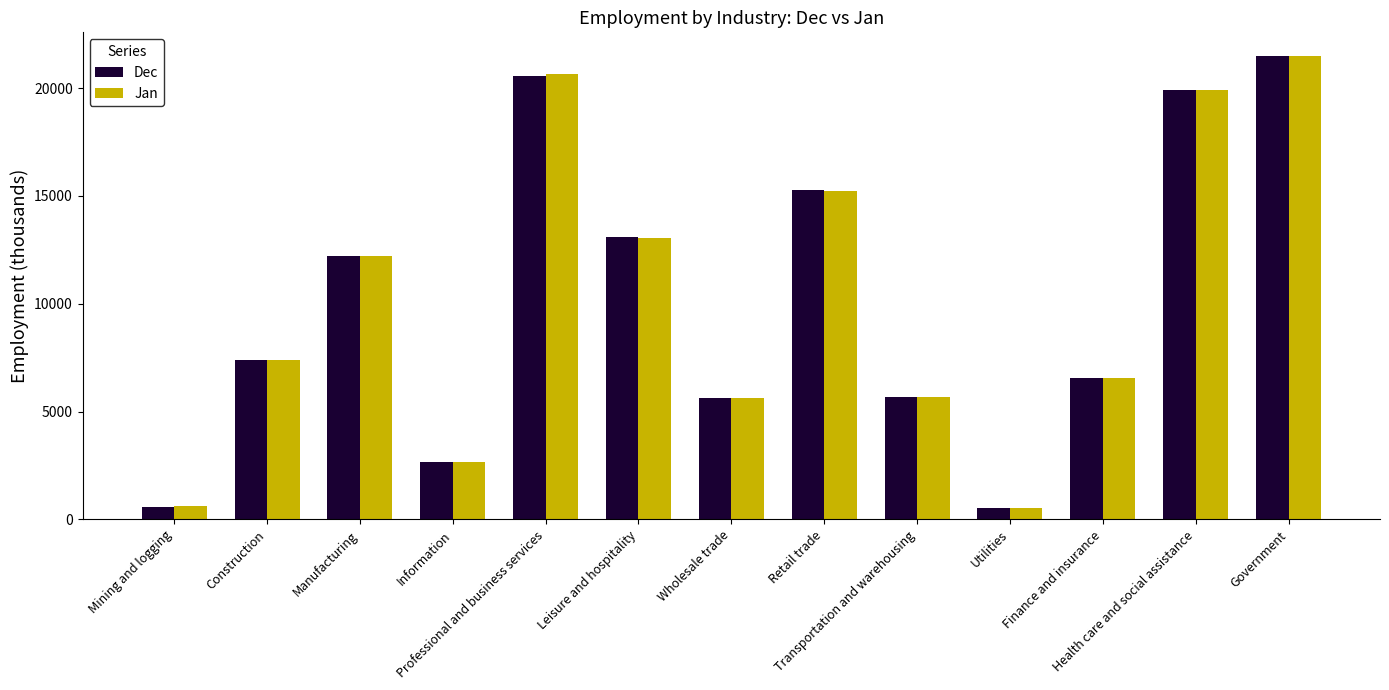

Is the value of Jan at Health care and social assistance greater than the value of Dec at Mining and logging?

Yes